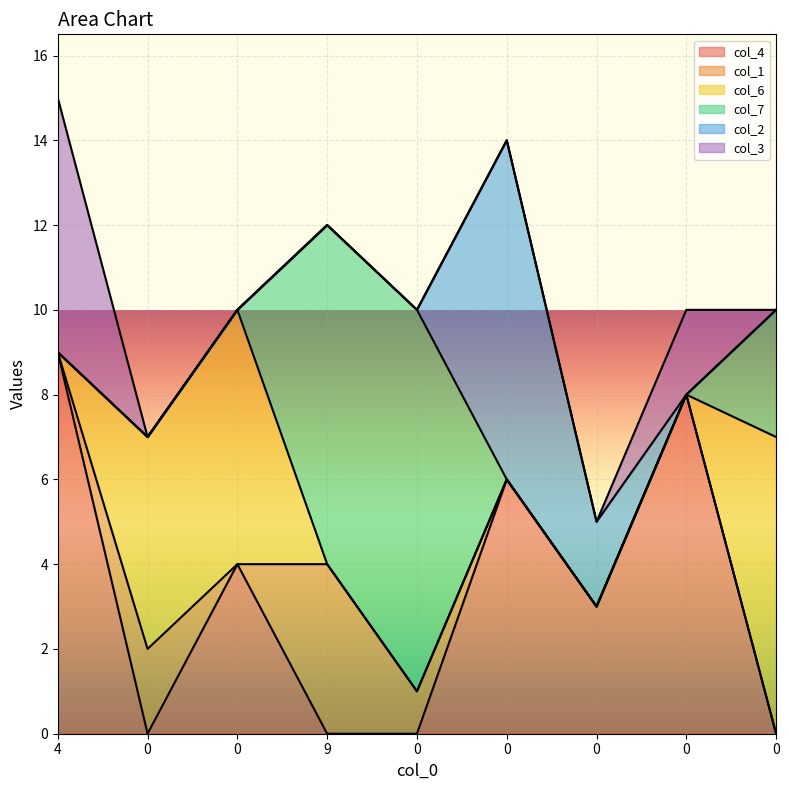

Is the value of col_7 at 4 greater than the value of col_2 at 0?

No